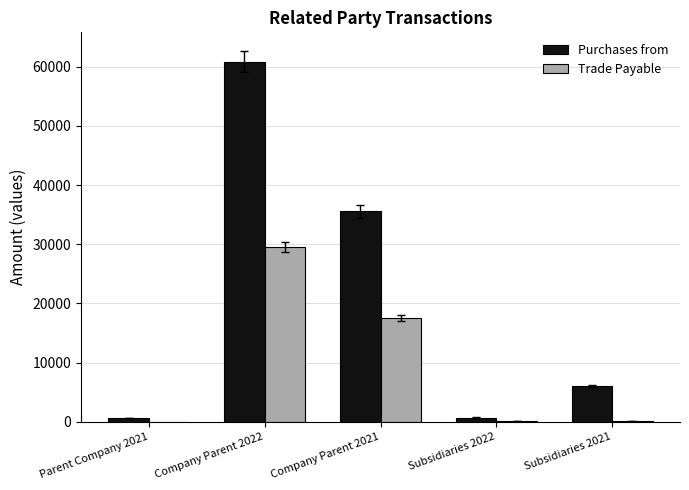

What is the highest value of the Trade Payable series?

29551